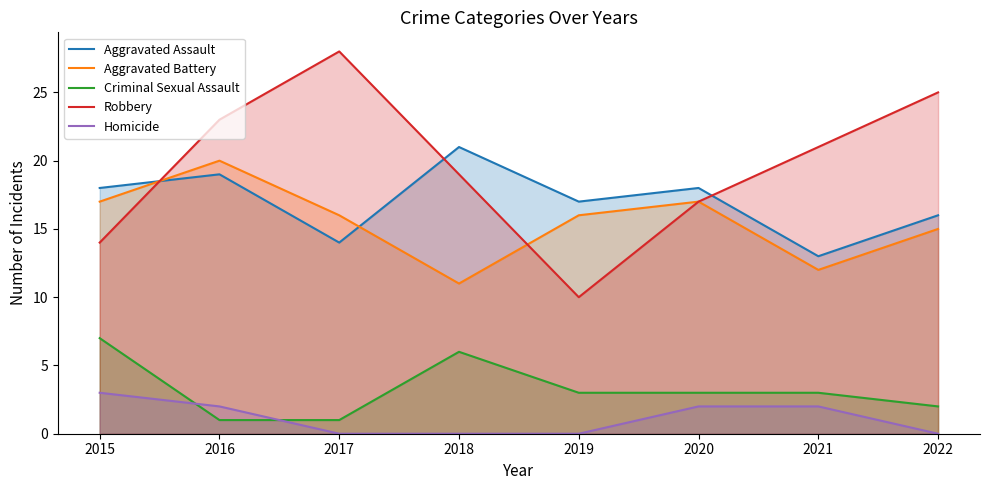

Is the value of Robbery at 2015 greater than the value of Aggravated Battery at 2015?

No